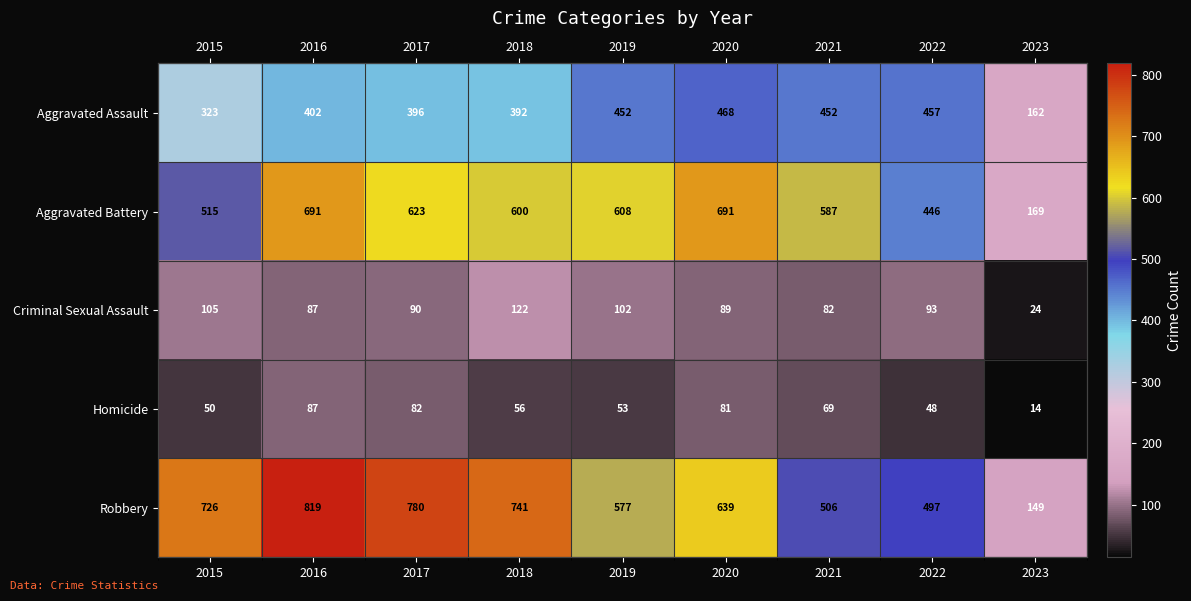

At which label is Robbery closest to 484?

2022